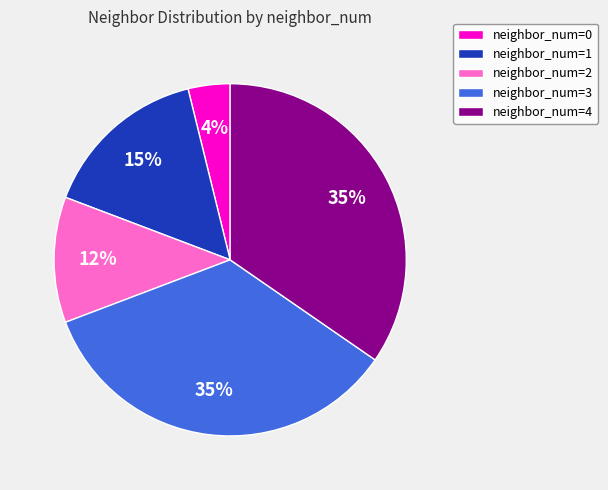

Do neighbor_num=1 and neighbor_num=2 together represent more than half of the pie?

No